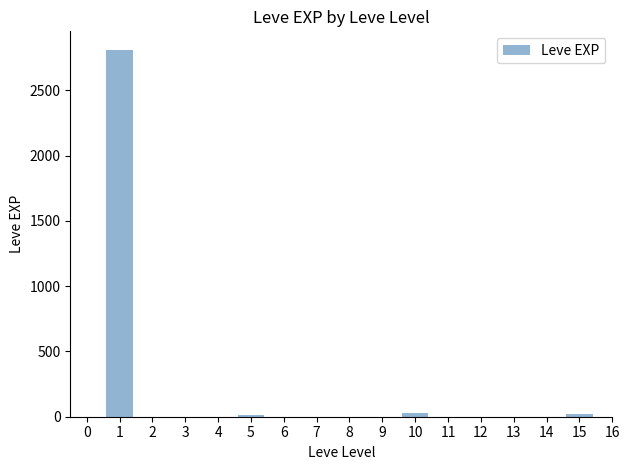

What is the value of the 2nd bar from the left?

14